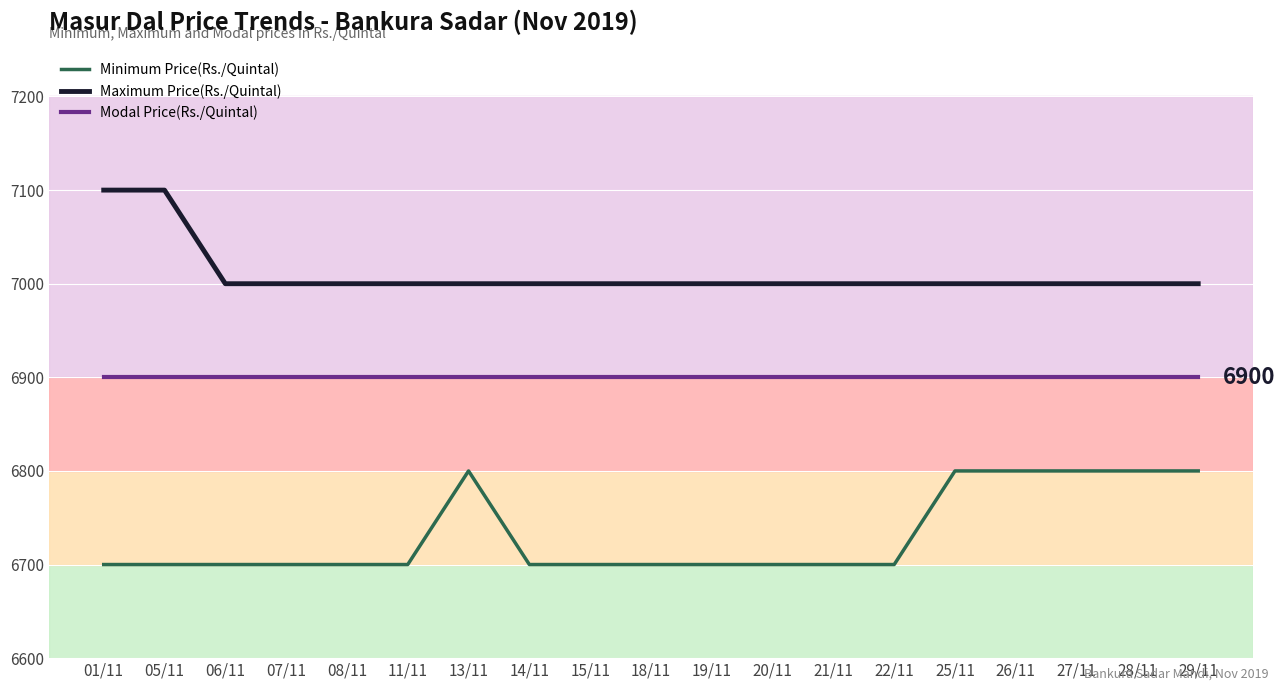

Which series has the largest total across all categories?

Maximum Price(Rs./Quintal)